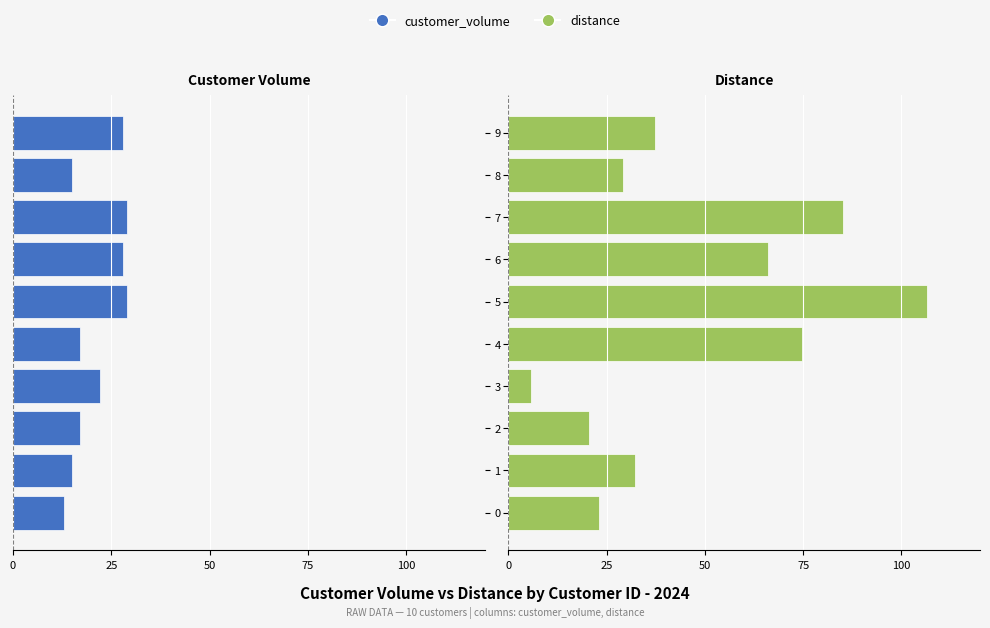

Which series changed the most between 0 and 7?

distance